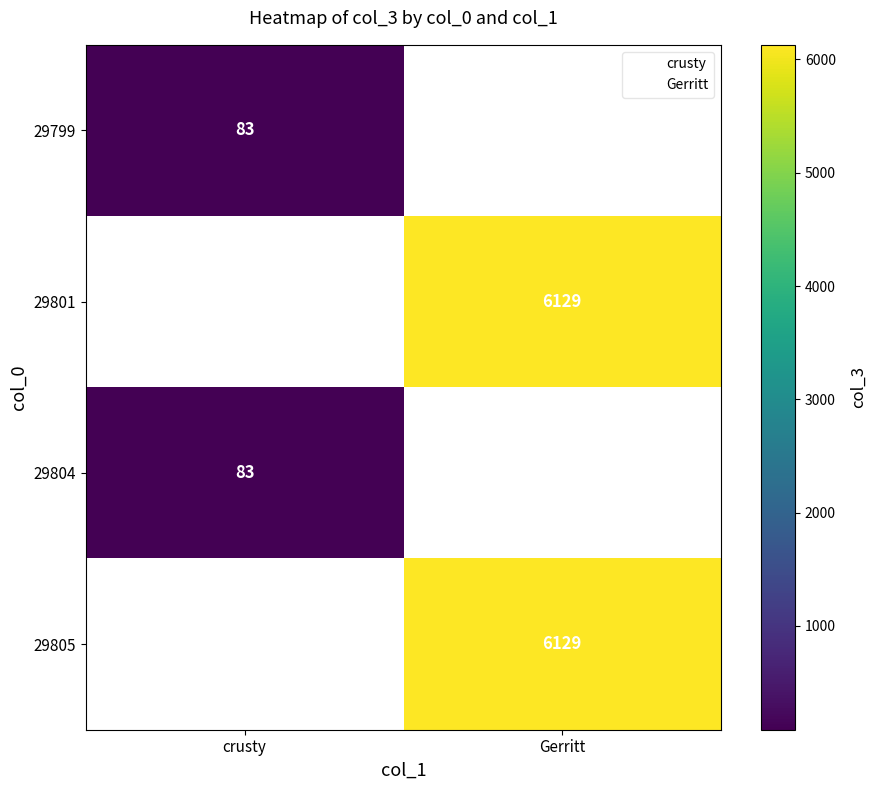

Rank the categories by 29804 value from lowest to highest.

crusty, Gerritt